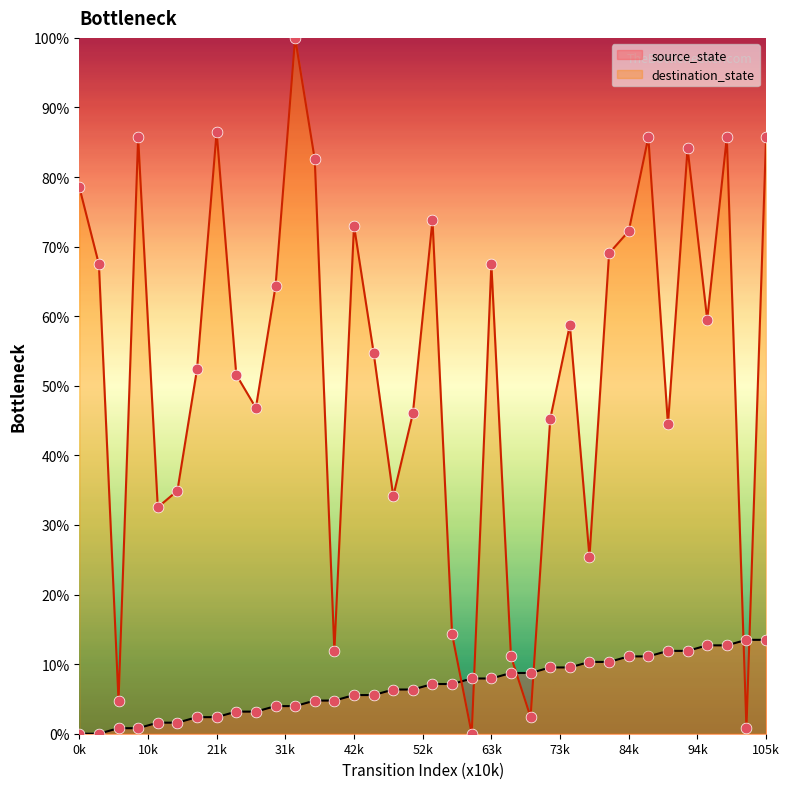

Which series reaches the maximum Y coordinate?

destination_state